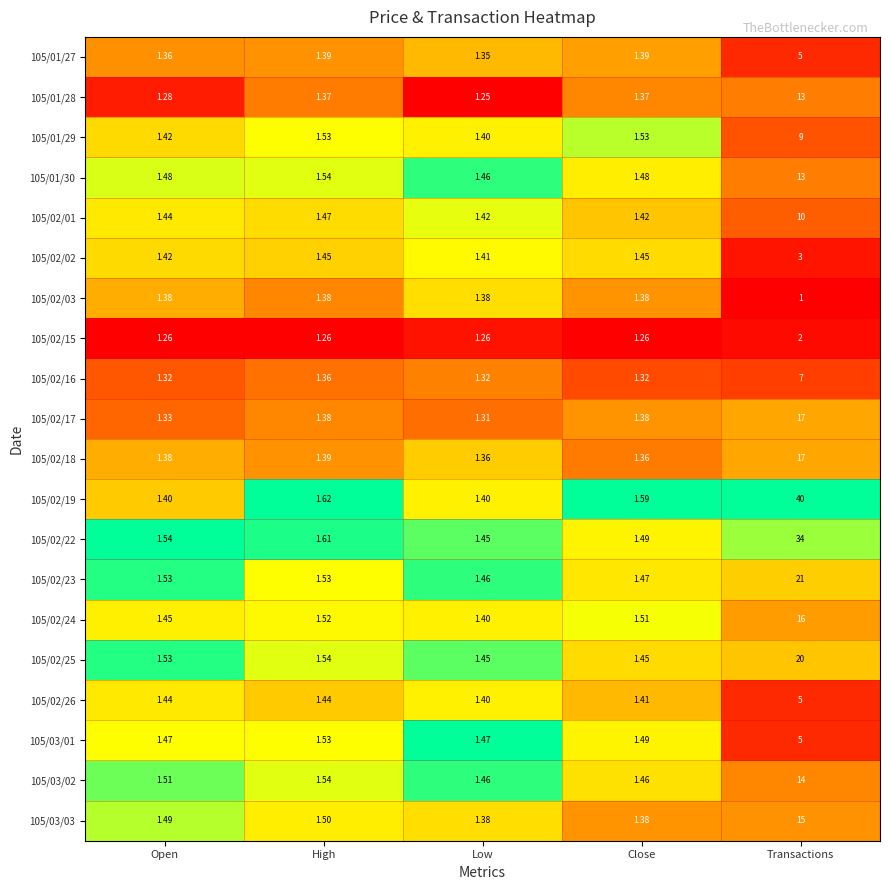

Which label corresponds to the smallest value in the chart?

Transactions